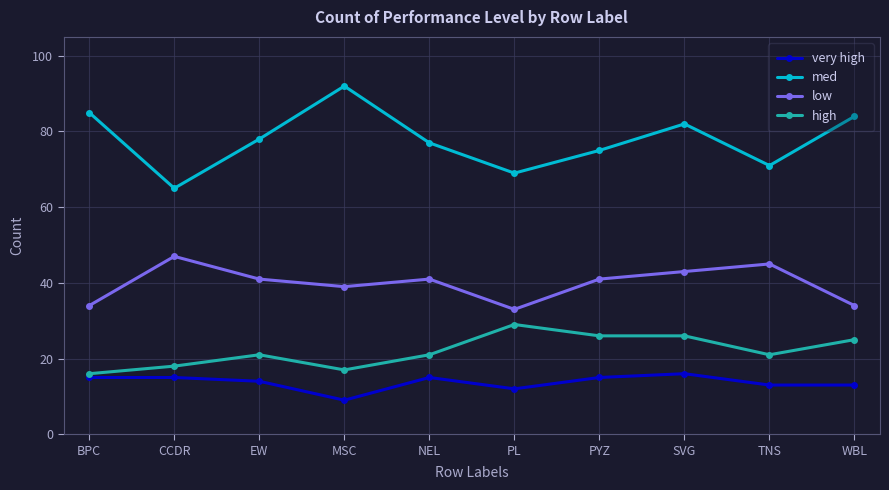

Reading left to right, what are all the values shown in this chart?

very high: BPC=15	CCDR=15	EW=14	MSC=9	NEL=15	PL=12	PYZ=15	SVG=16	TNS=13	WBL=13
med: BPC=85	CCDR=65	EW=78	MSC=92	NEL=77	PL=69	PYZ=75	SVG=82	TNS=71	WBL=84
low: BPC=34	CCDR=47	EW=41	MSC=39	NEL=41	PL=33	PYZ=41	SVG=43	TNS=45	WBL=34
high: BPC=16	CCDR=18	EW=21	MSC=17	NEL=21	PL=29	PYZ=26	SVG=26	TNS=21	WBL=25